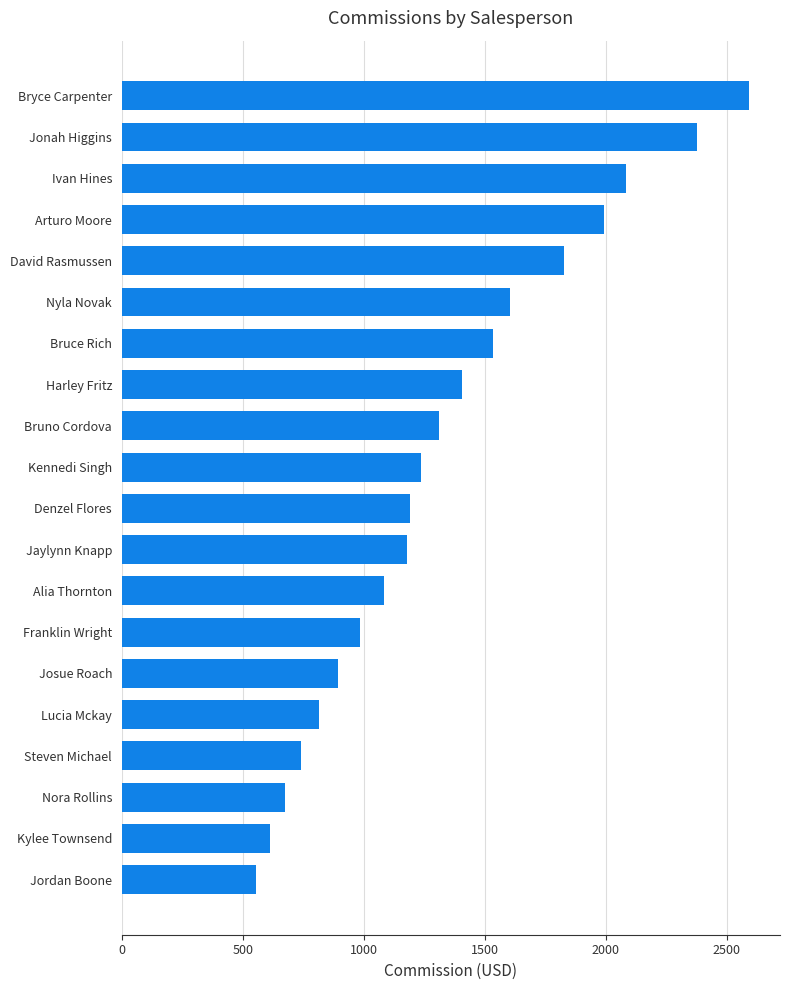

What is the approximate value at Bruno Cordova?

1310.2